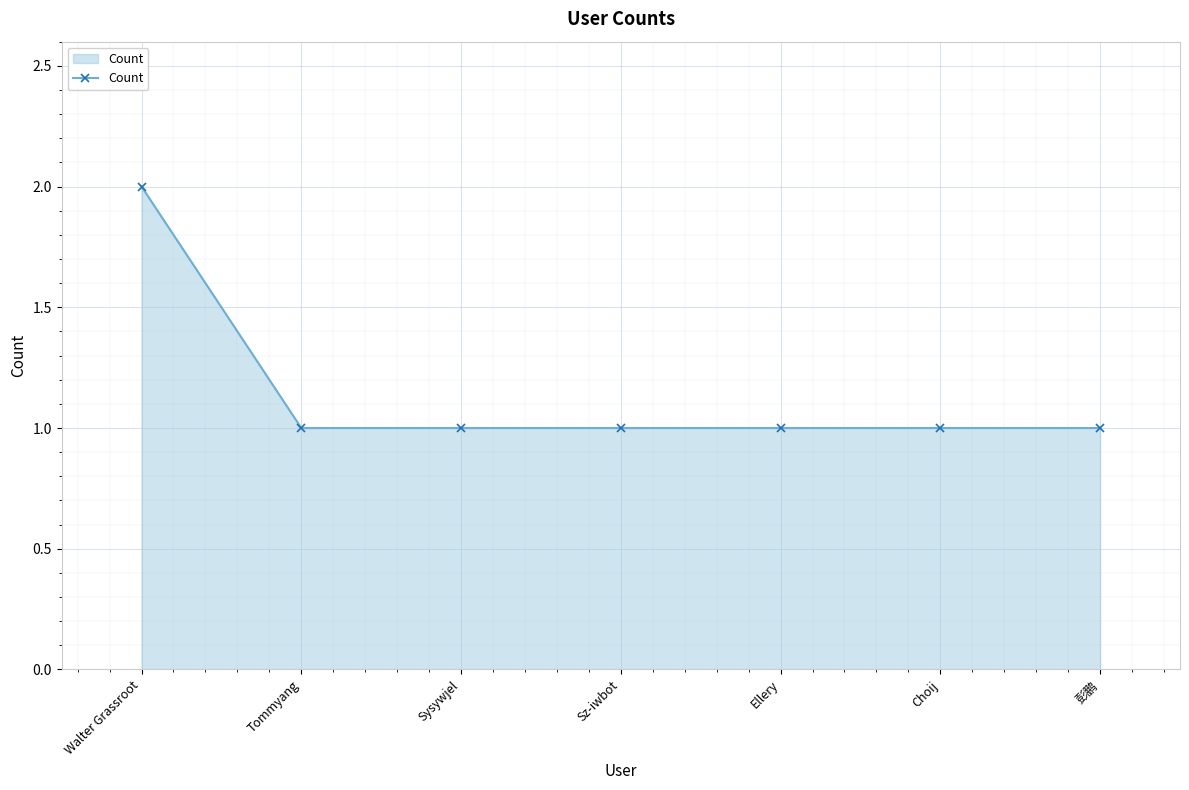

The value at Sysywjel is 1. True or false?

True